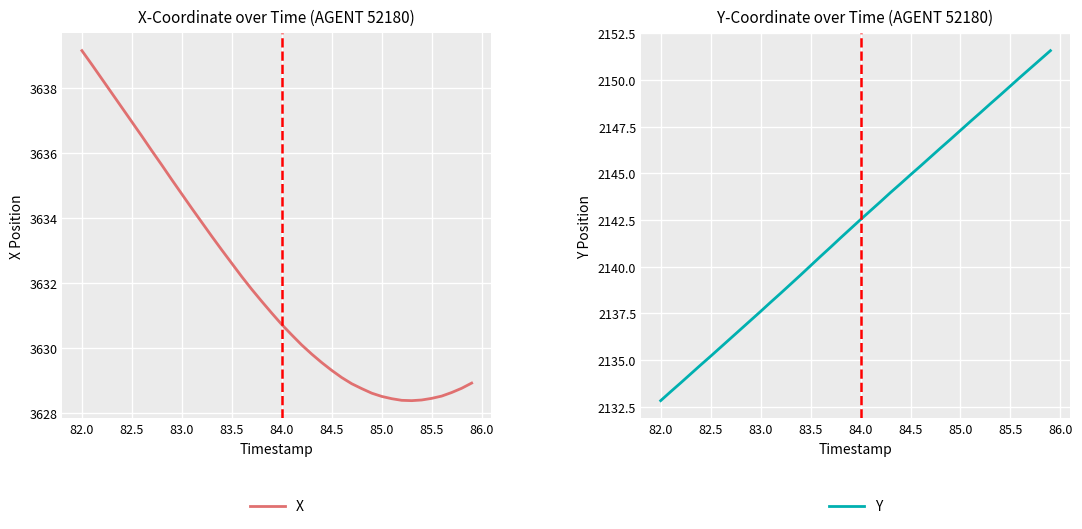

True or false: X and Y intersect in this chart.

False